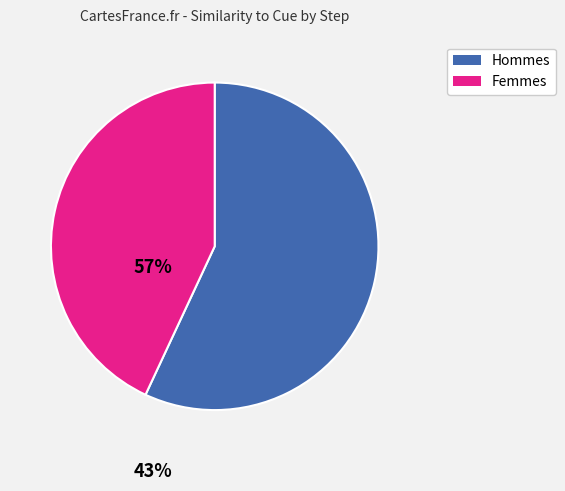

Rank the categories by value from highest to lowest.

Hommes, Femmes